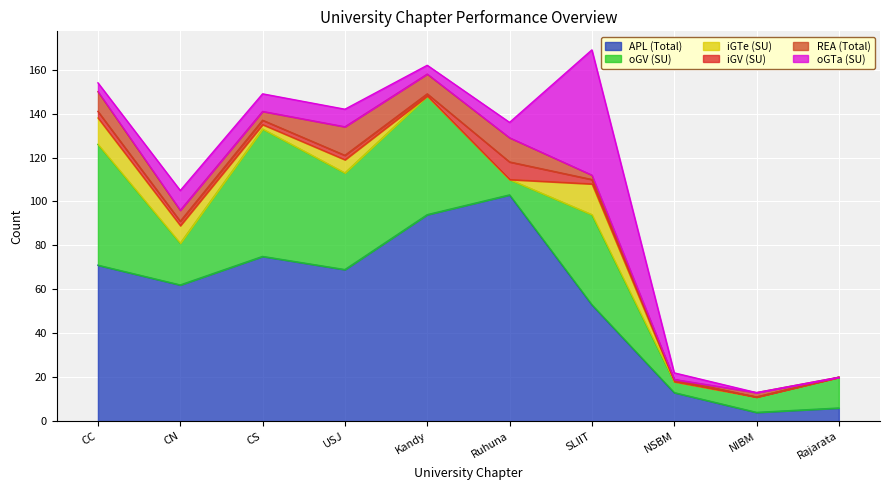

What is the spread (max minus min) of values at Ruhuna?

103